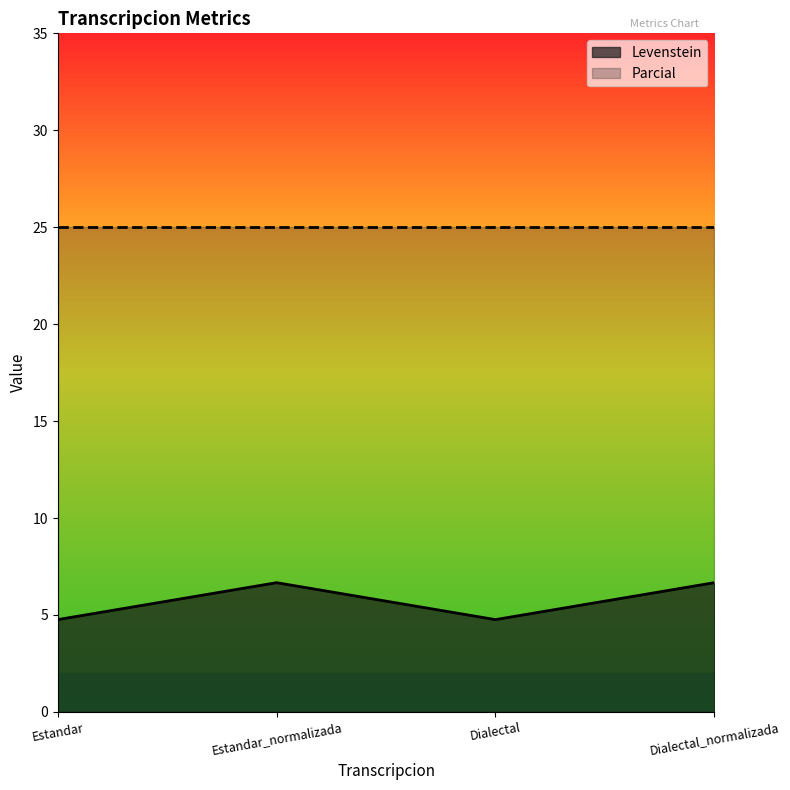

The value at Estandar is 2.2. True or false?

False